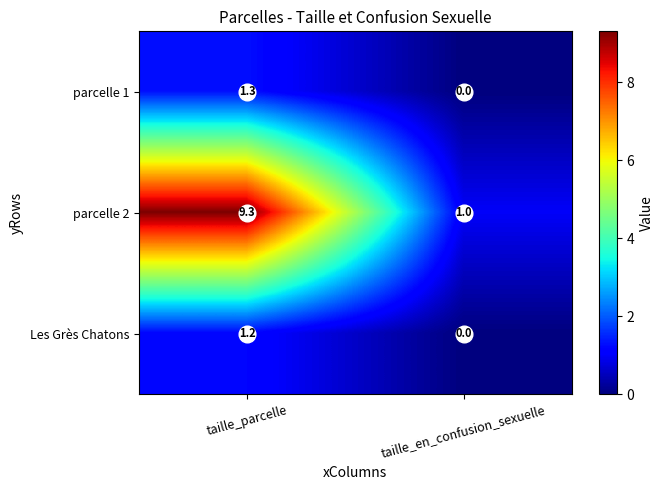

What is the sum of the parcelle 1 values at taille_en_confusion_sexuelle and taille_parcelle?

1.3